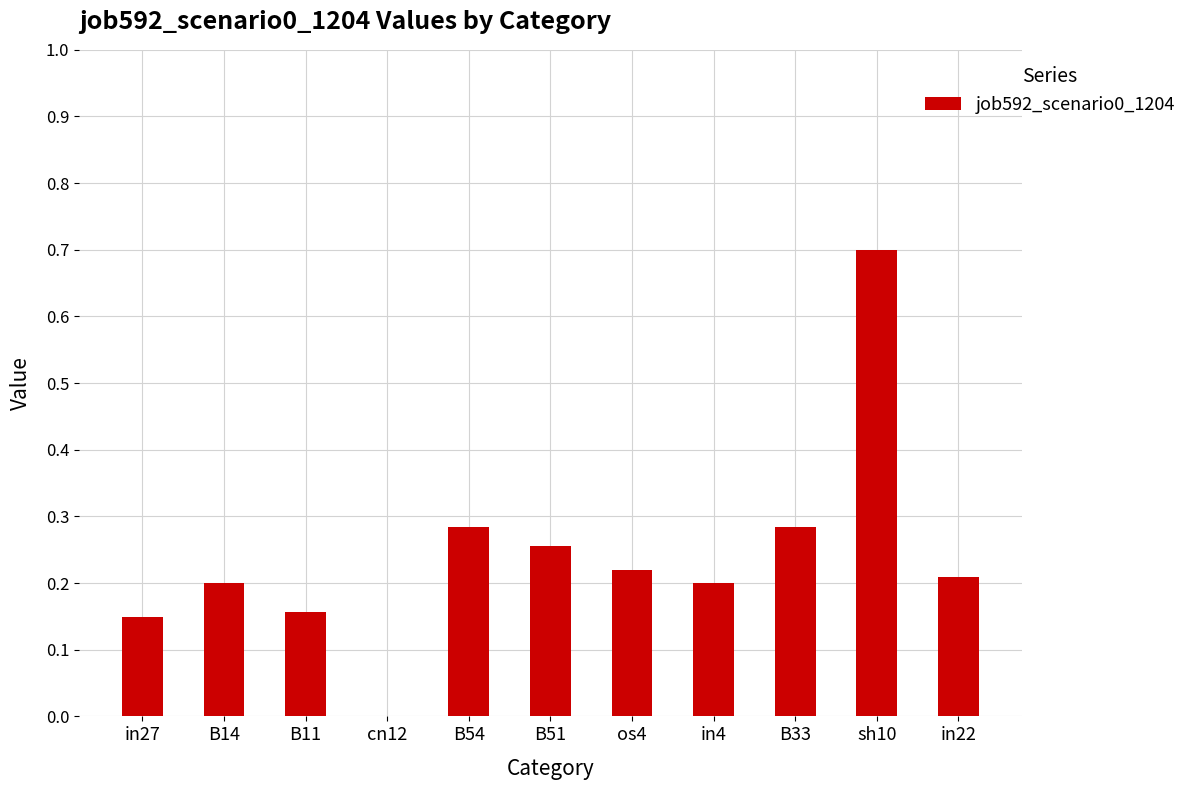

What is the sum of all values?

2.7